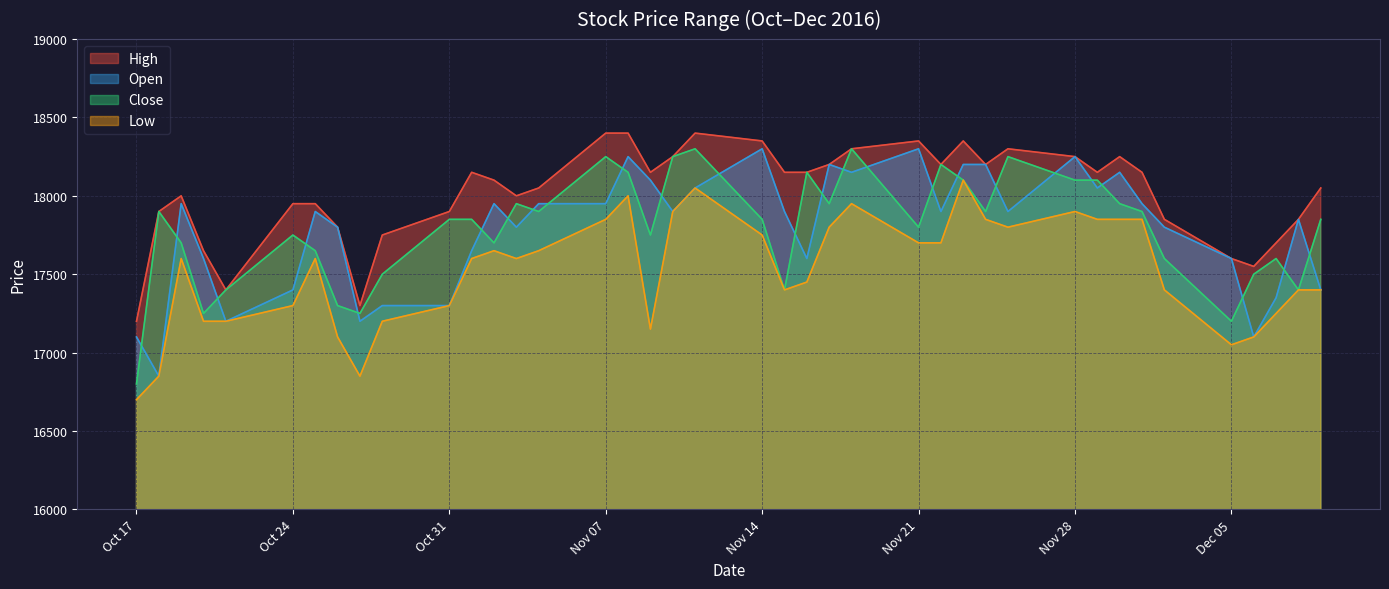

True or false: Open and High cross at least once.

False